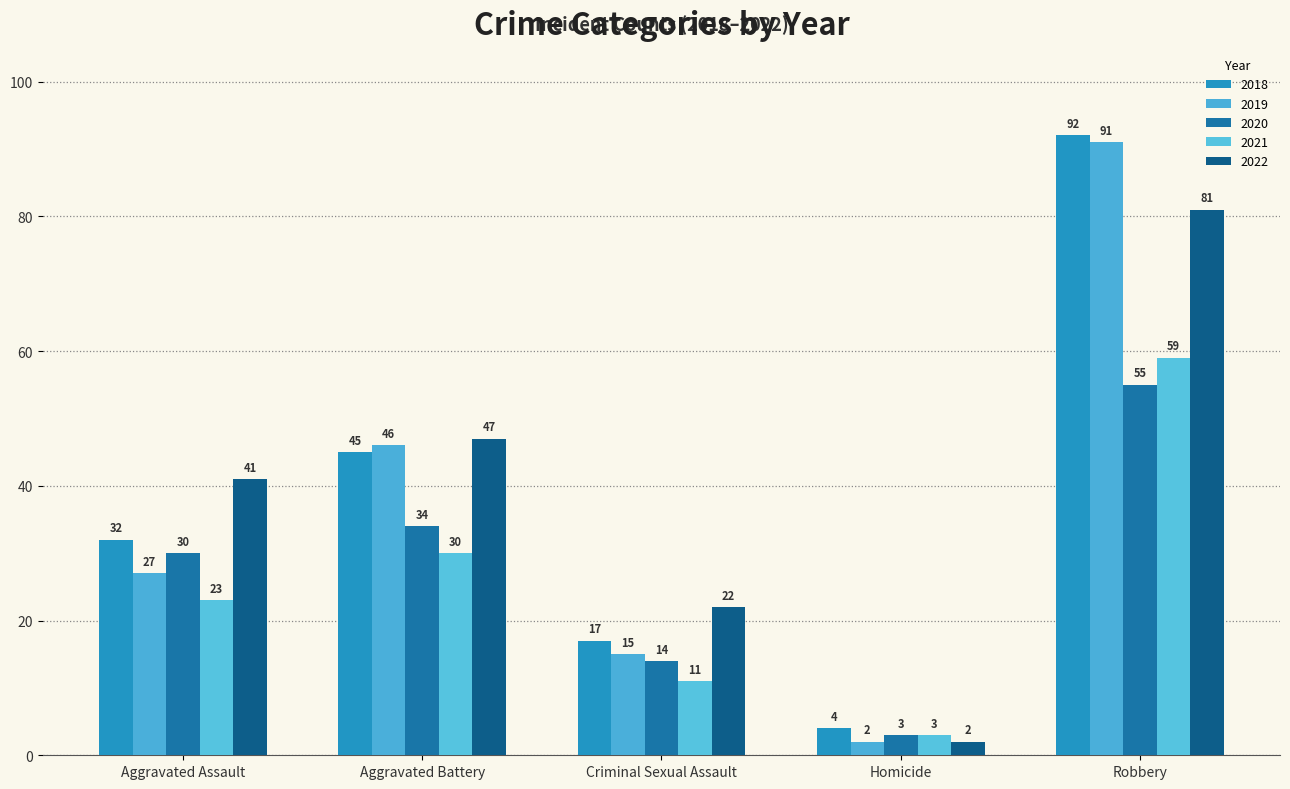

Between Aggravated Battery and Robbery, which is larger?

Robbery